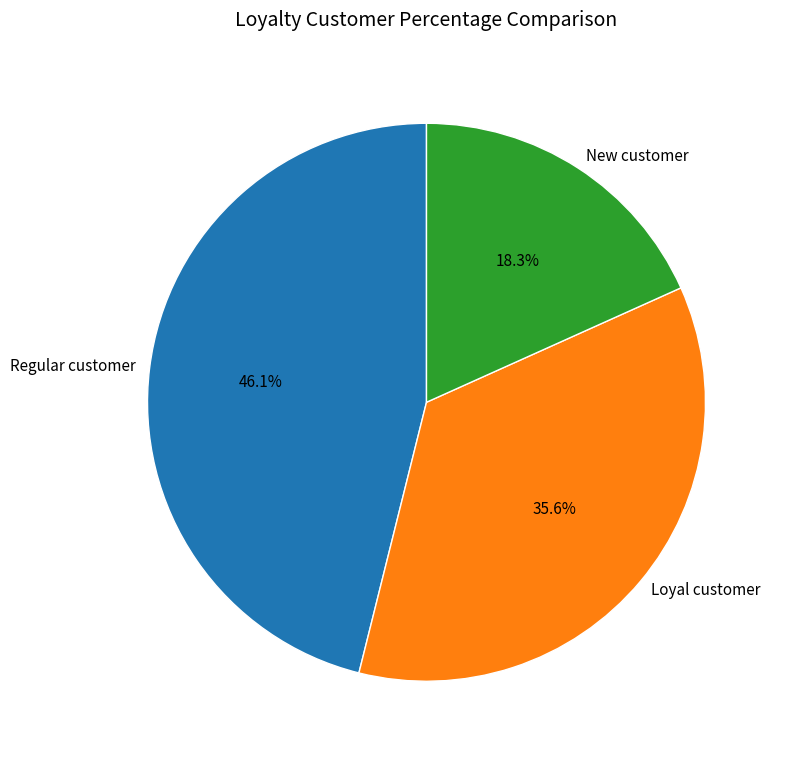

What portion of the pie excludes New customer?

81.7%